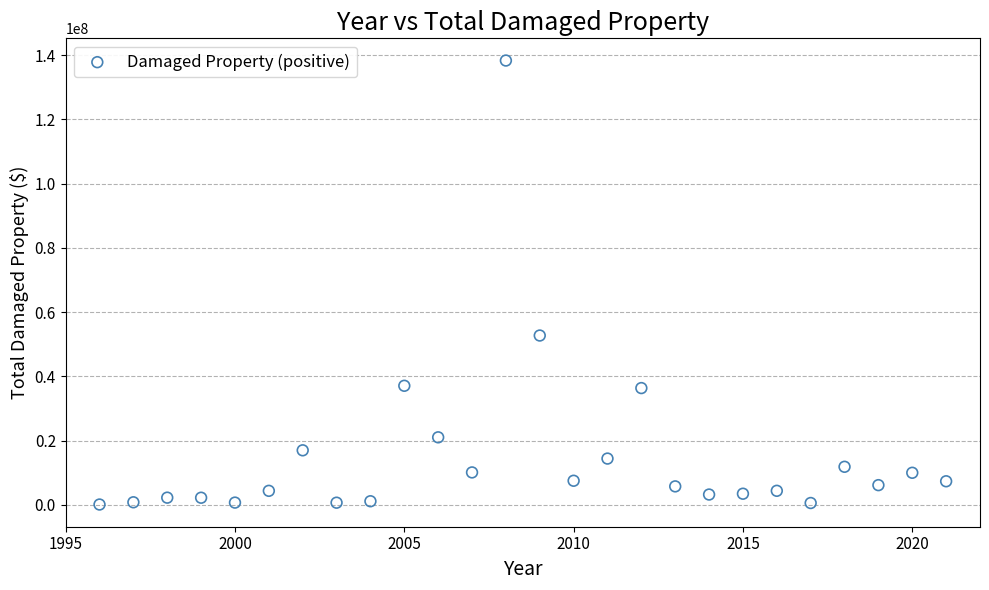

What is the range of X values (max minus min)?

25